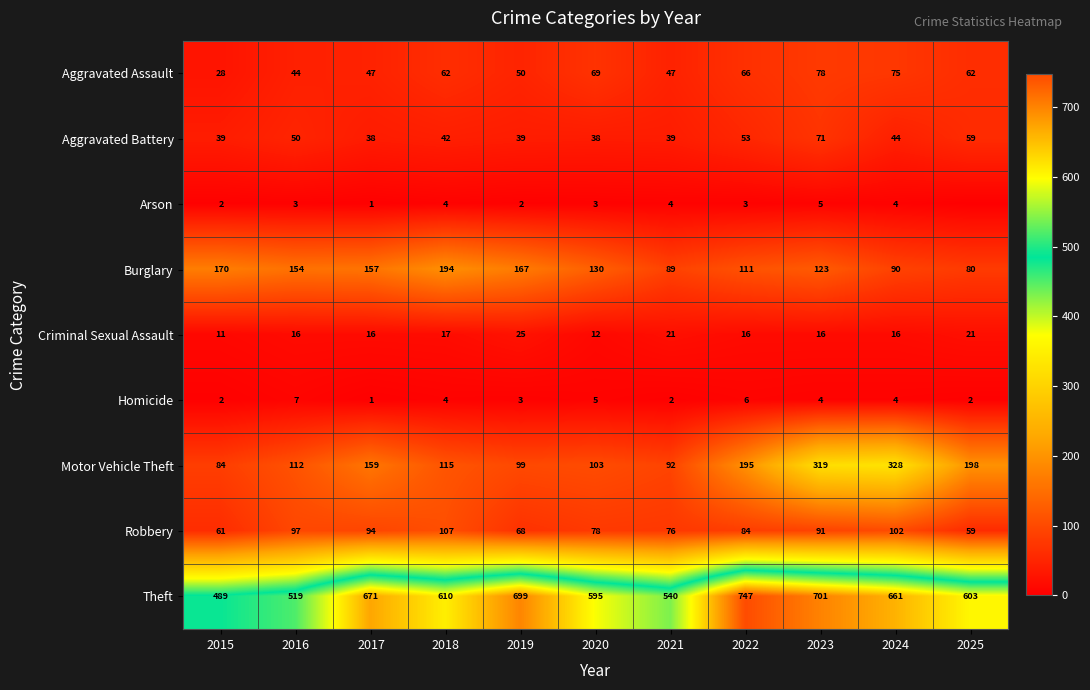

Which series changed the most between 2016 and 2018?

Theft